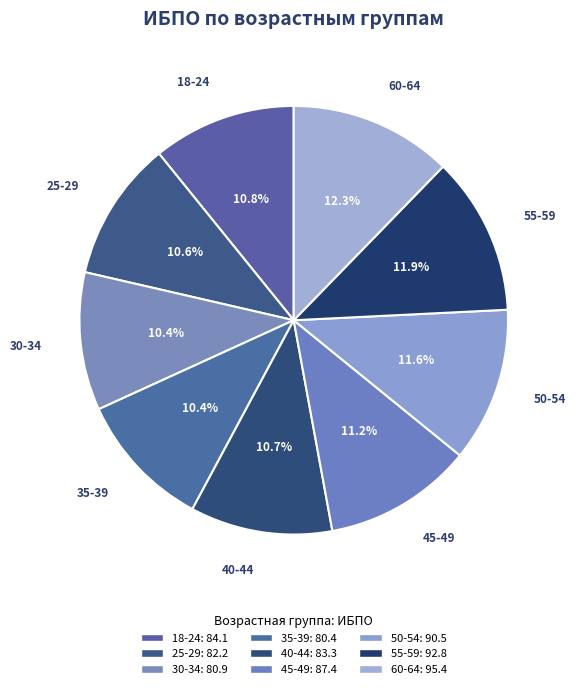

Is 55-59 the majority of the pie?

No